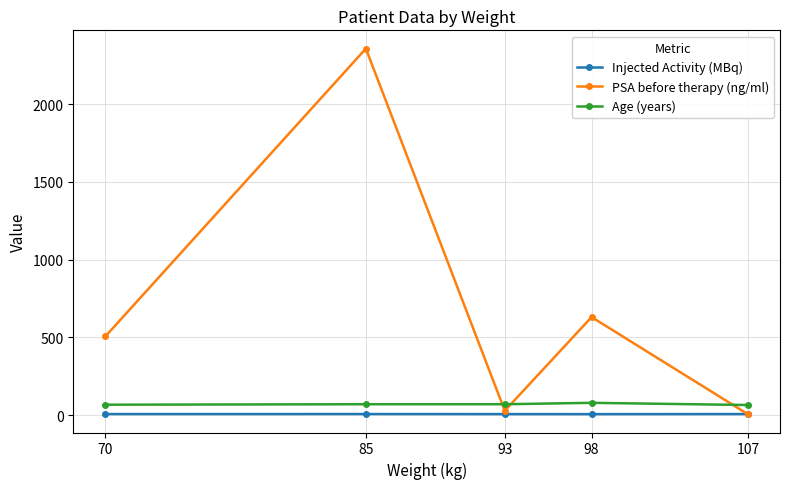

What is the average value of the Age (years) series?

71.2